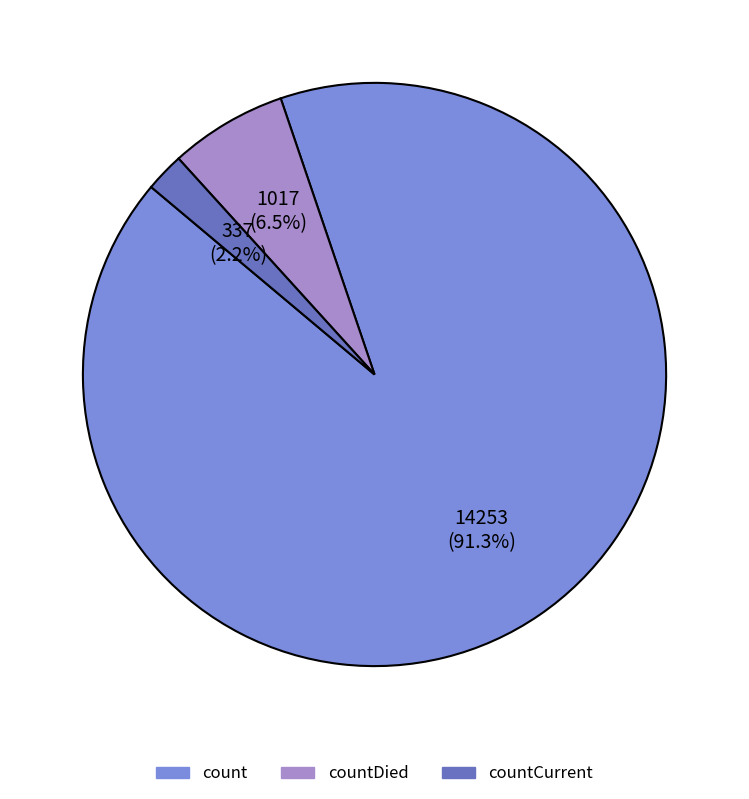

Combined, what portion of the pie is countDied and countCurrent?

8.7%